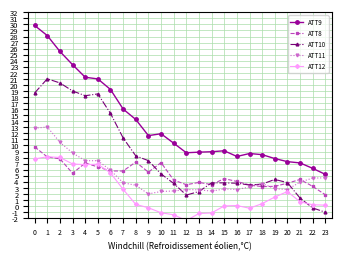

Between 6 and 13, which series saw the biggest shift?

ATT10